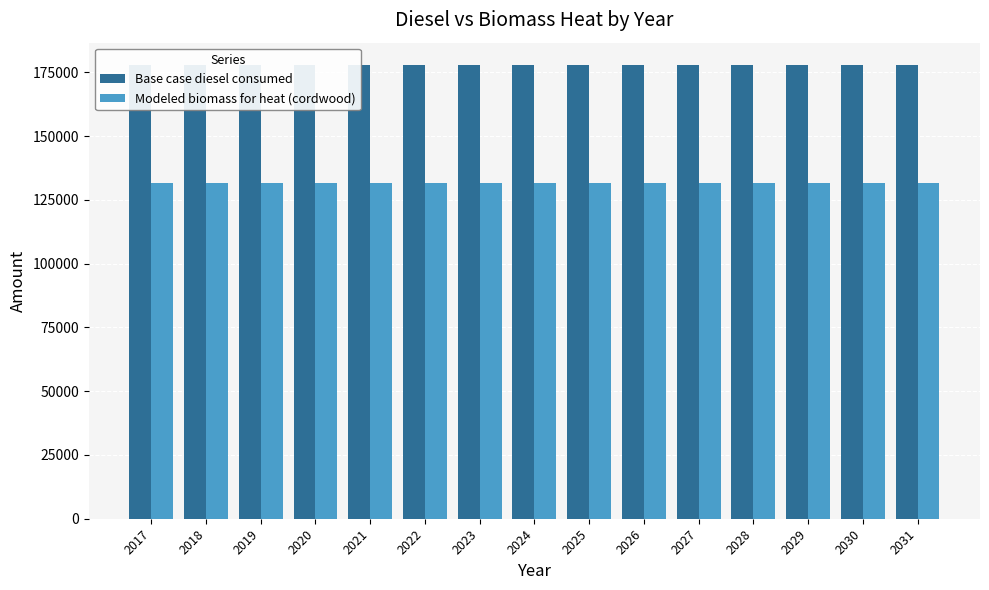

Reading left to right, transcribe all the data shown in this chart.

Base case diesel consumed: 2017=177723.0	2018=177723.0	2019=177723.0	2020=177723.0	2021=177723.0	2022=177723.0	2023=177723.0	2024=177723.0	2025=177723.0	2026=177723.0	2027=177723.0	2028=177723.0	2029=177723.0	2030=177723.0	2031=177723.0
Modeled biomass for heat (cordwood): 2017=131411.0	2018=131411.0	2019=131411.0	2020=131411.0	2021=131411.0	2022=131411.0	2023=131411.0	2024=131411.0	2025=131411.0	2026=131411.0	2027=131411.0	2028=131411.0	2029=131411.0	2030=131411.0	2031=131411.0